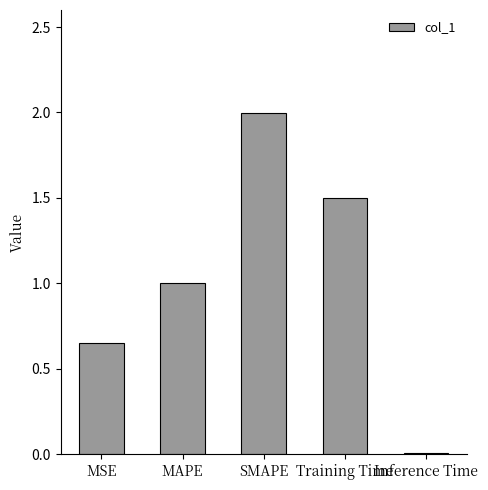

What is the difference between the values at SMAPE and Inference Time?

2.0